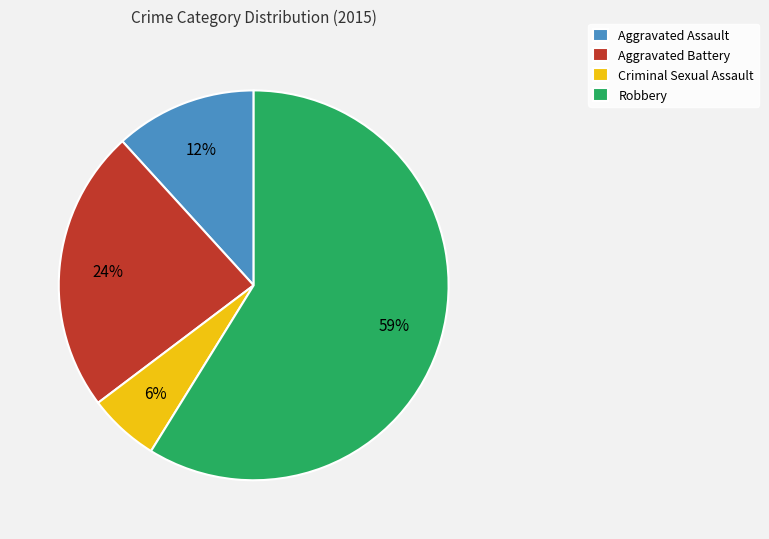

How many segments does this pie chart have?

4